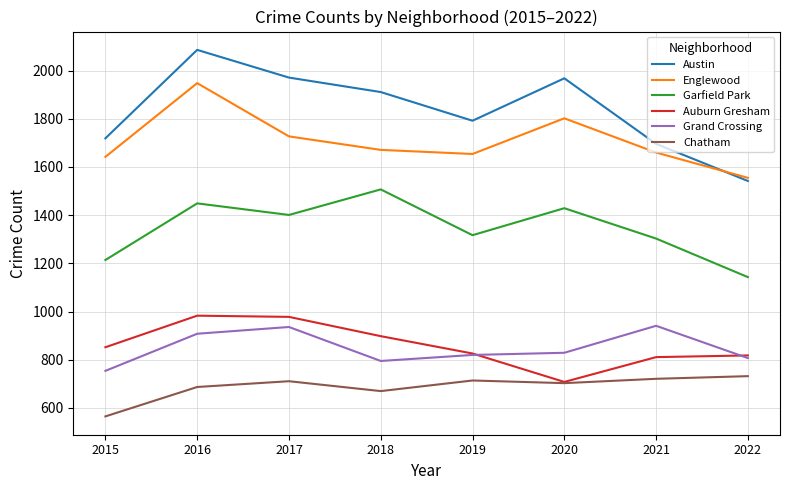

The Grand Crossing series shows 1053 at 2015. True or false?

False